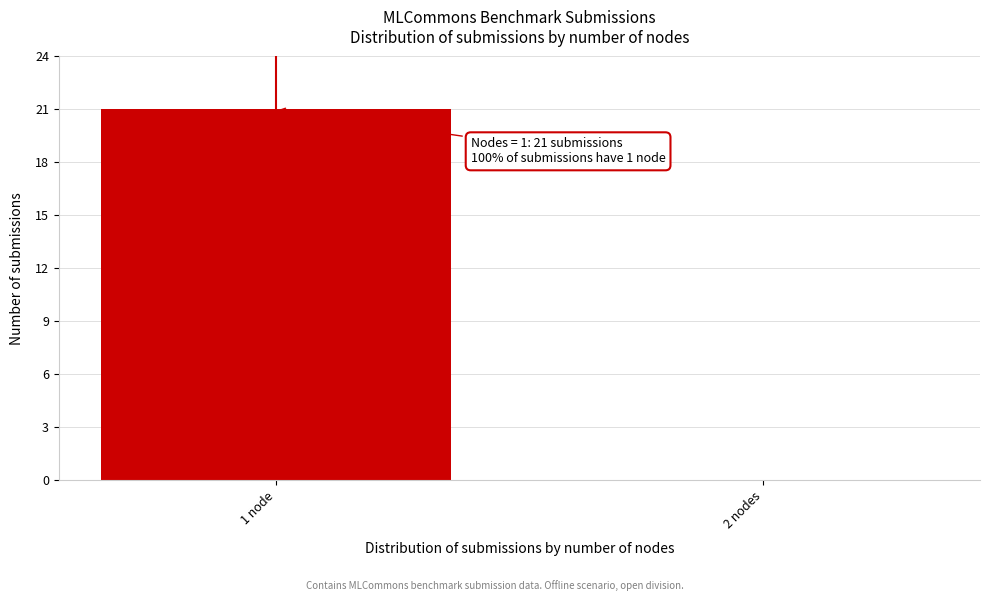

Reading right to left, what are all the values shown in this chart?

2 nodes=0	1 node=21